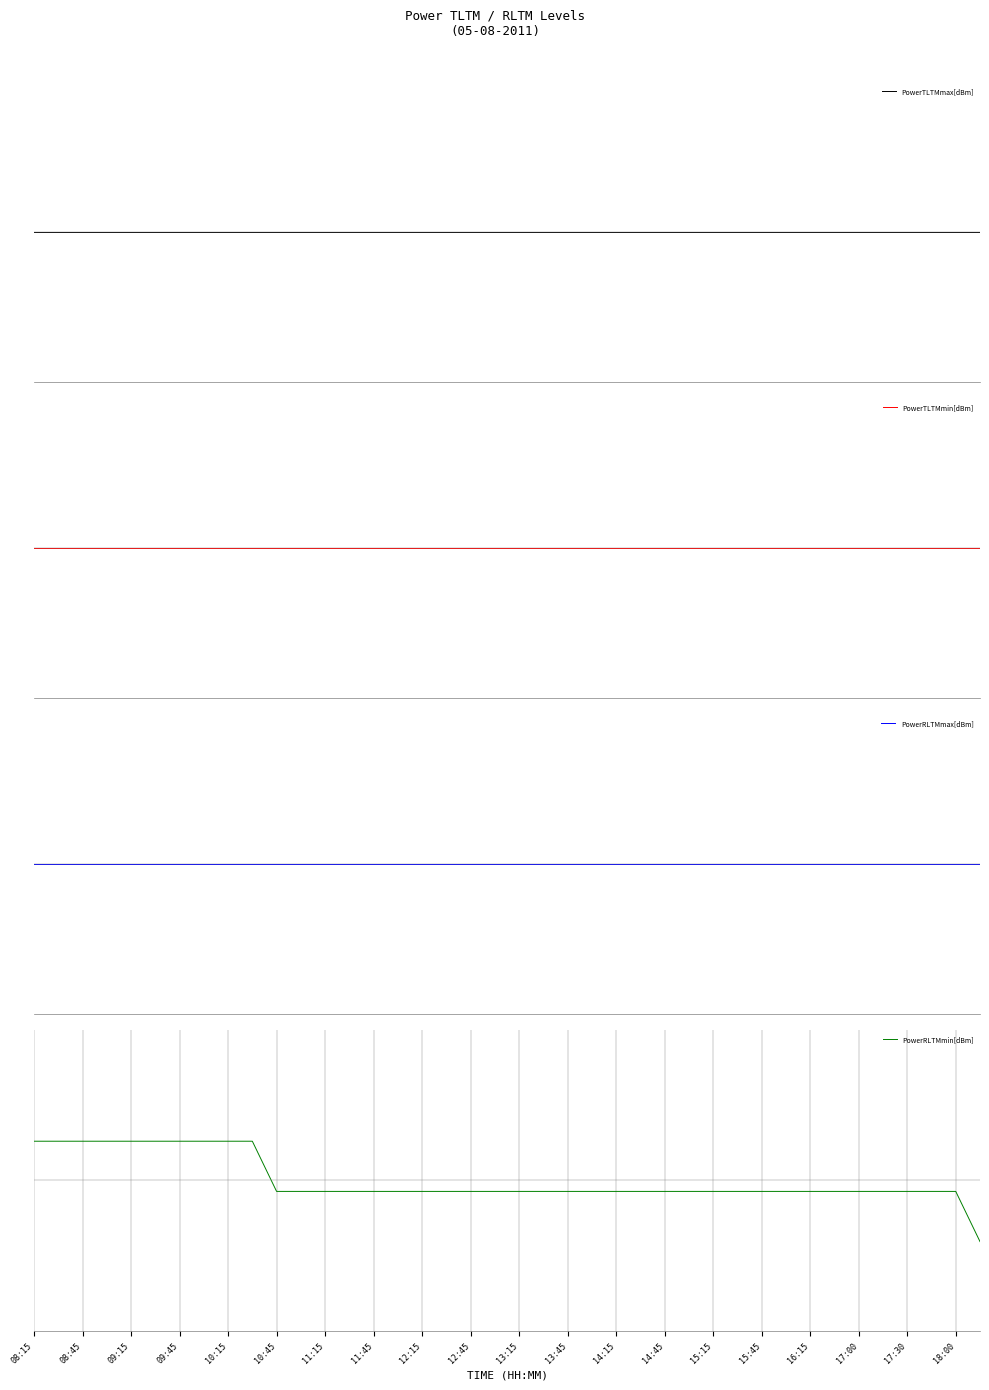

What is the label of the 35th point from the right?

10:45